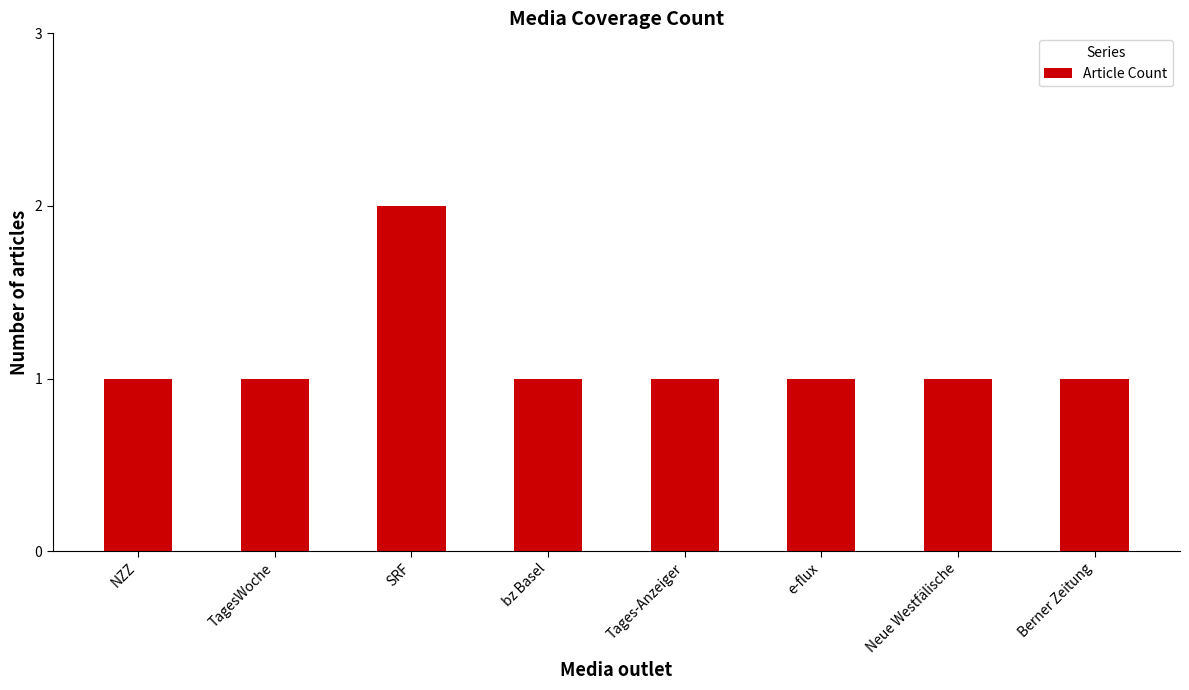

What is the label of the 7th bar from the right?

TagesWoche